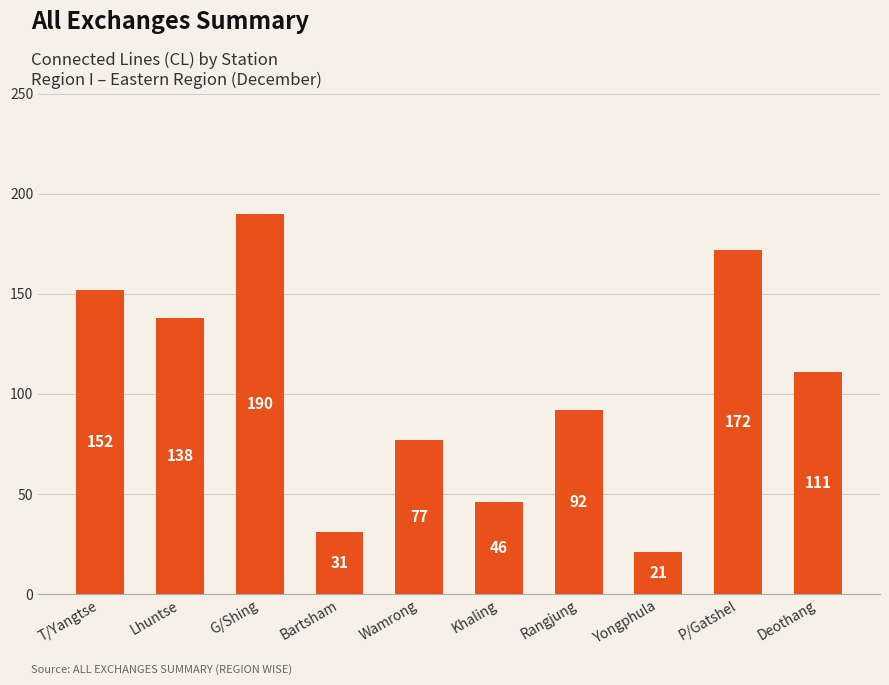

What is the maximum value shown in the chart?

190